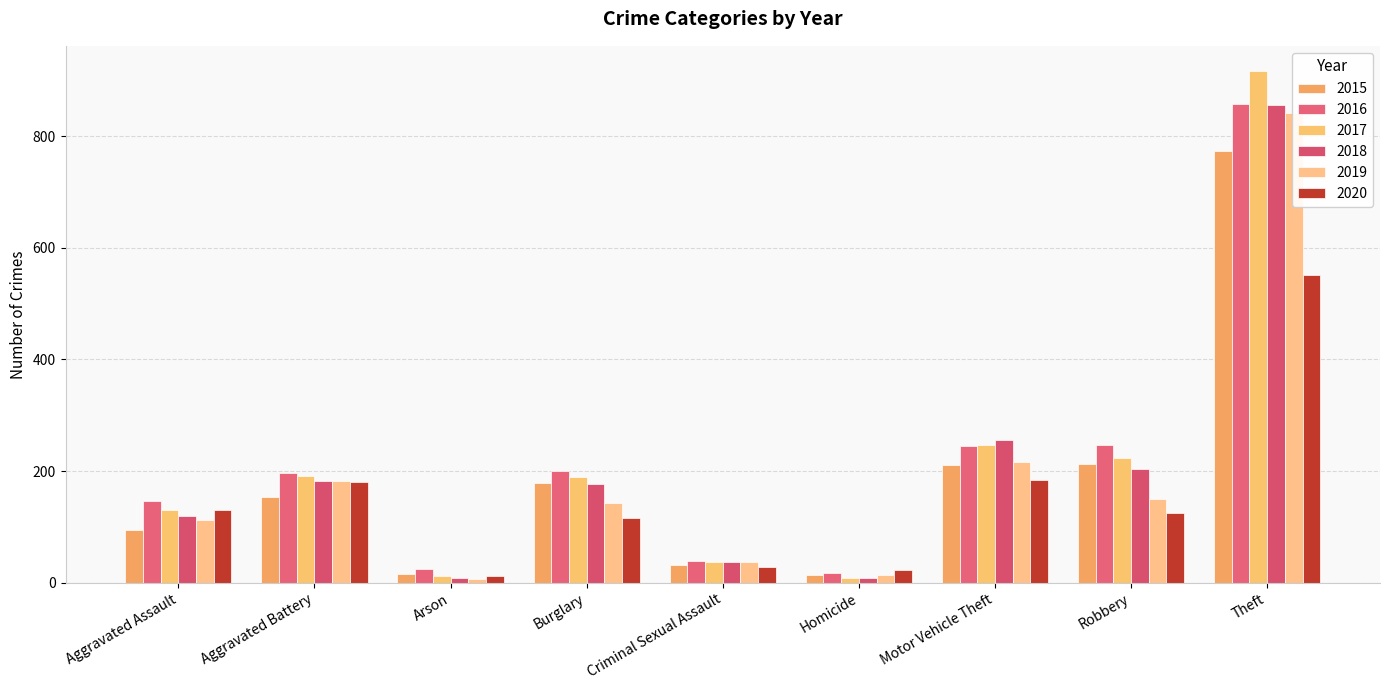

What is the difference between the 2018 values at Motor Vehicle Theft and Arson?

248